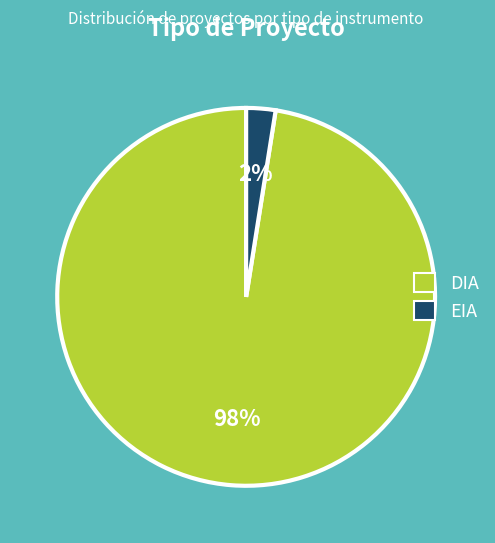

Is EIA the majority of the pie?

No